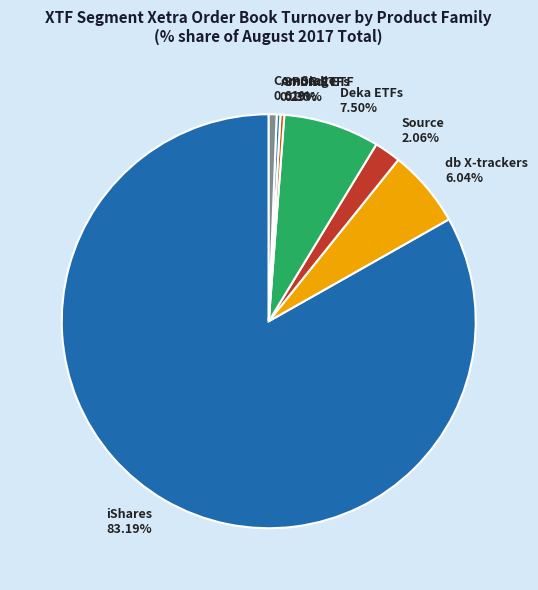

Does iShares account for over 50% of the chart?

Yes